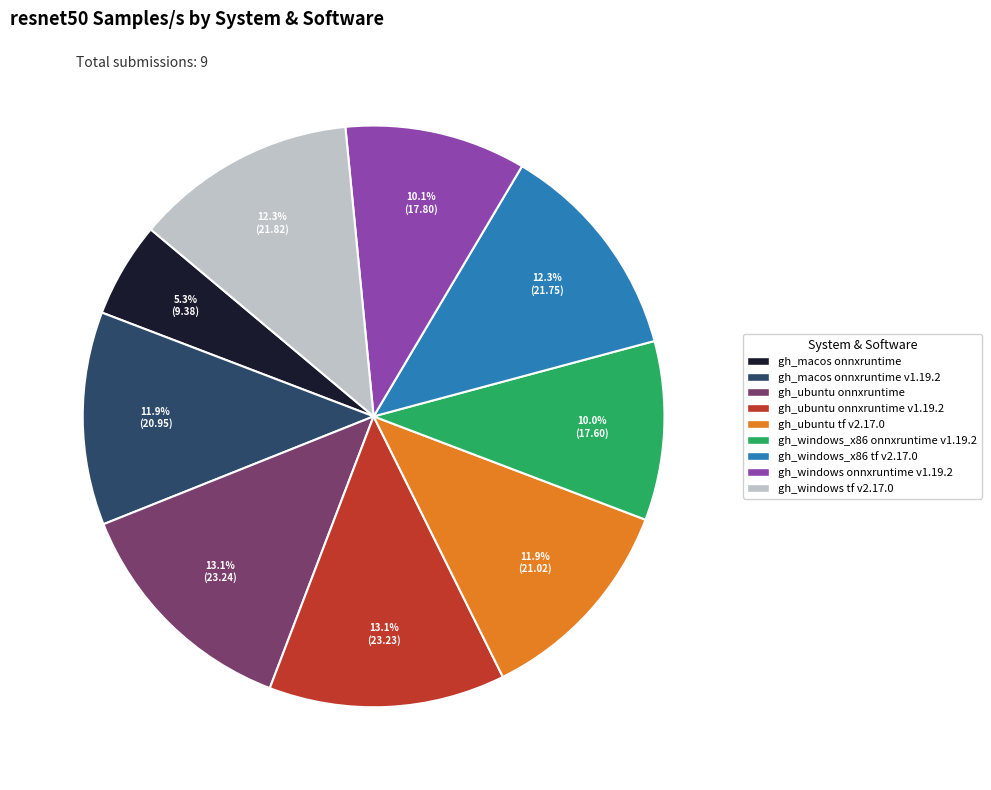

Do gh_ubuntu onnxruntime v1.19.2 and gh_windows_x86 tf v2.17.0 together represent more than half of the pie?

No